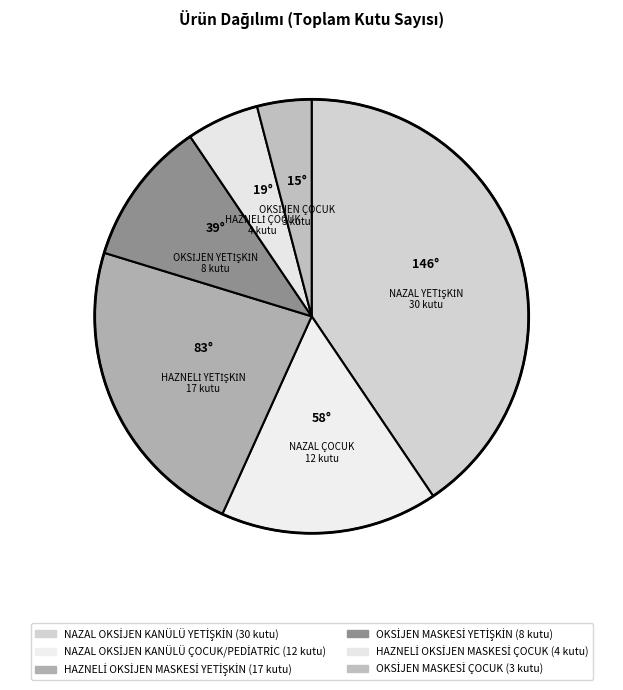

To the nearest percent, what is the combined percentage of HAZNELİ OKSİJEN MASKESİ YETİŞKİN and OKSİJEN MASKESİ YETİŞKİN?

34%